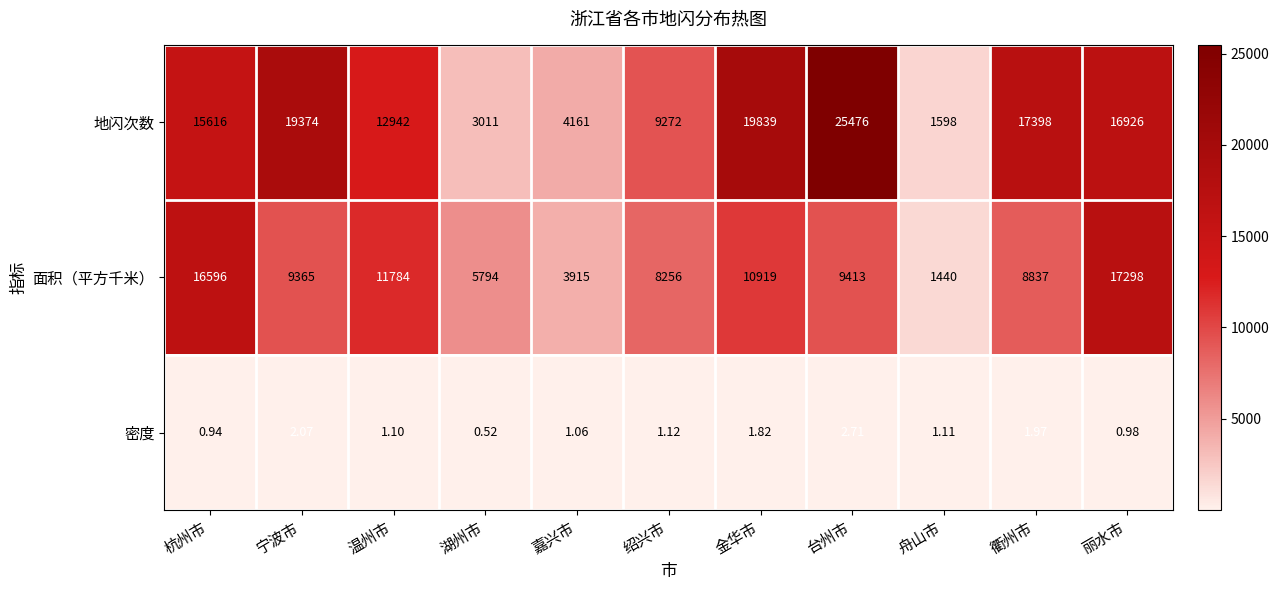

What is the greatest value displayed?

25476.0